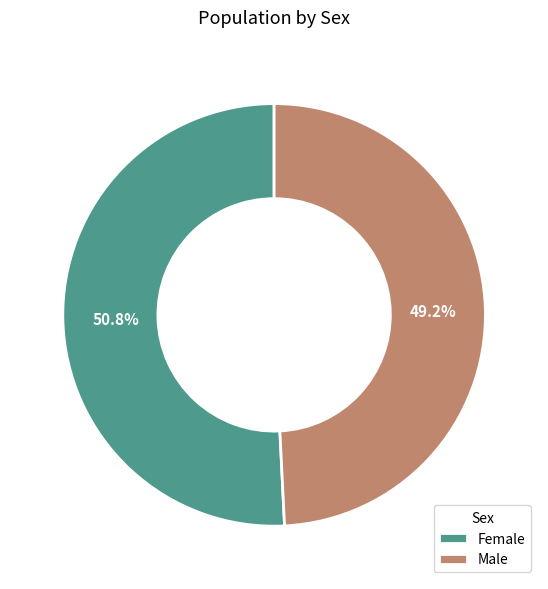

Which category has the biggest portion of the pie?

Female